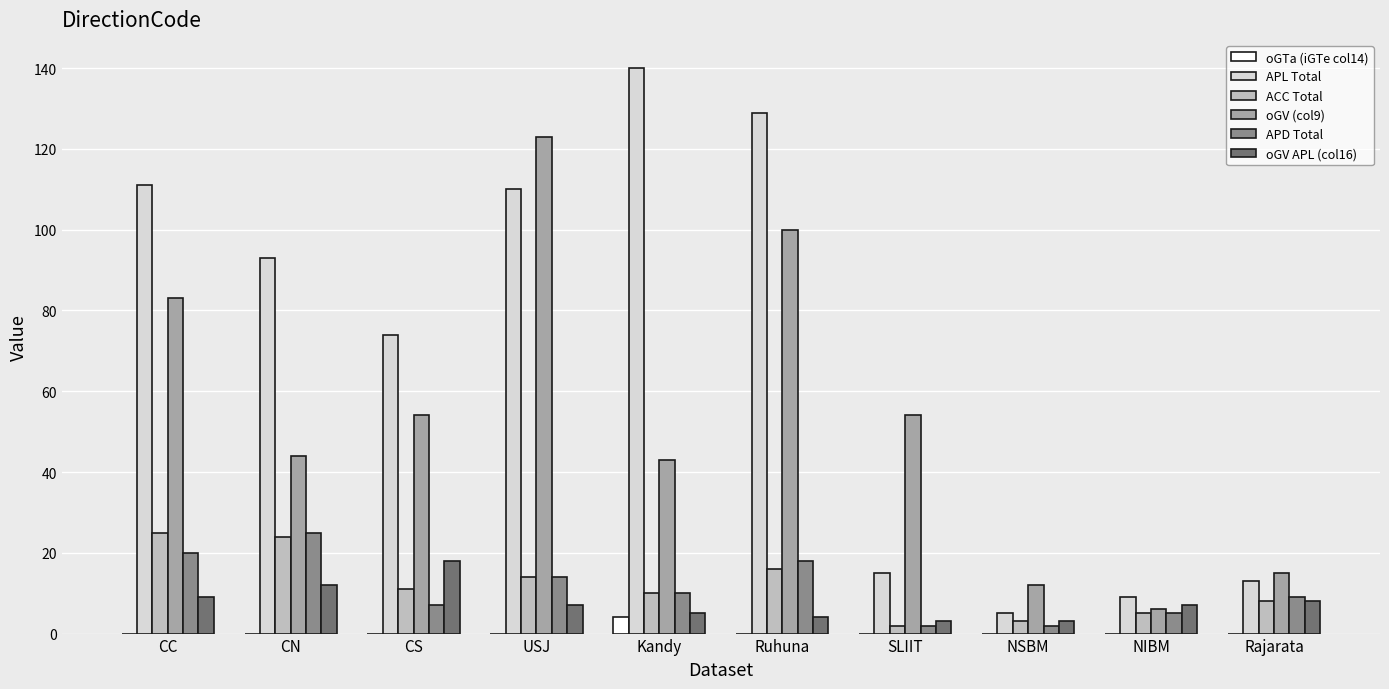

What is the maximum value shown in the chart?

140